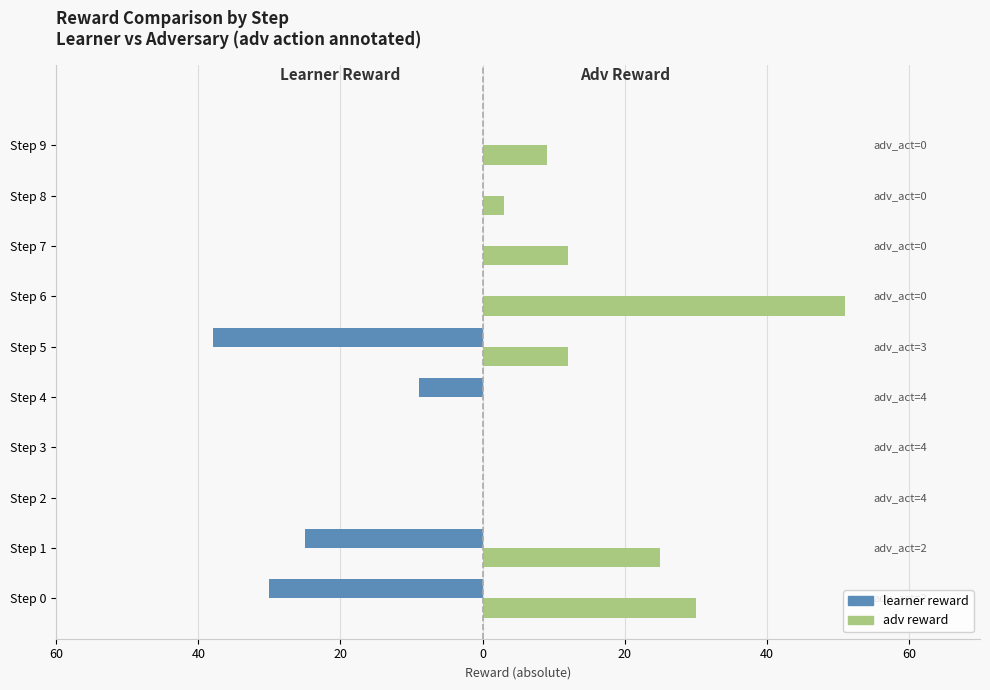

Count the learner reward values in the range -25 to 0.

8